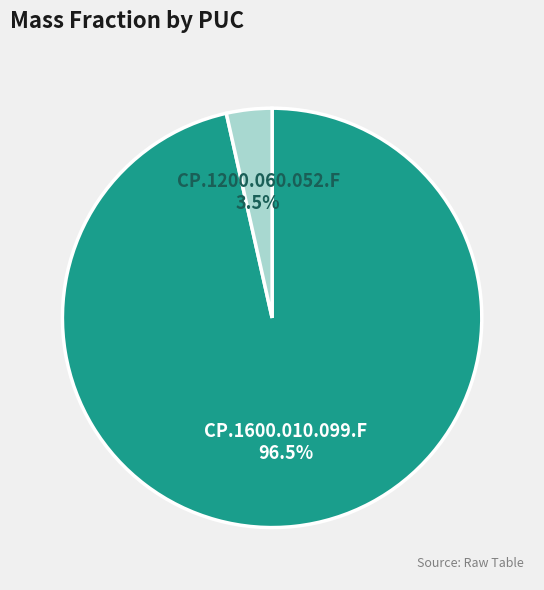

Rank the categories by value from lowest to highest.

CP.1200.060.052.F, CP.1600.010.099.F